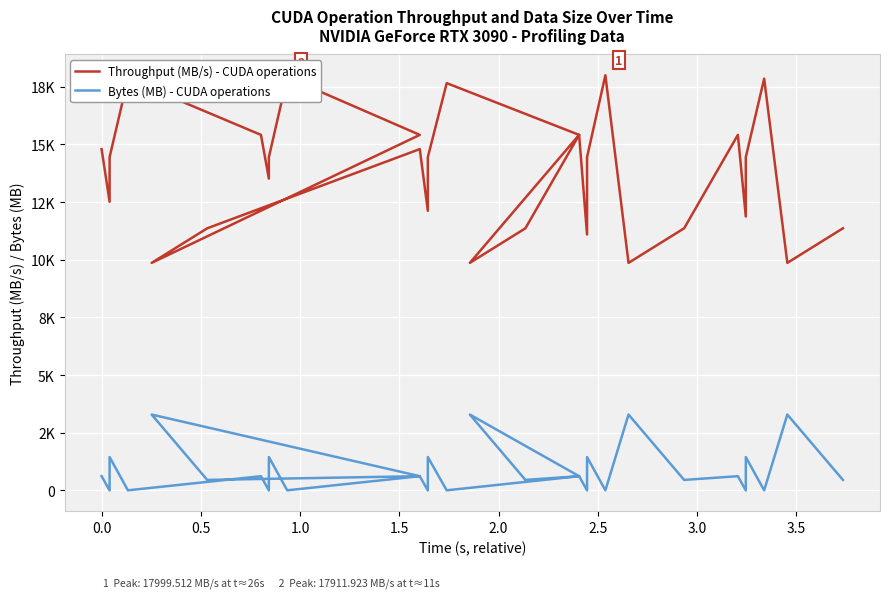

Is the value of Bytes (MB) - CUDA operations at 18 greater than the value of Throughput (MB/s) - CUDA operations at 25?

No